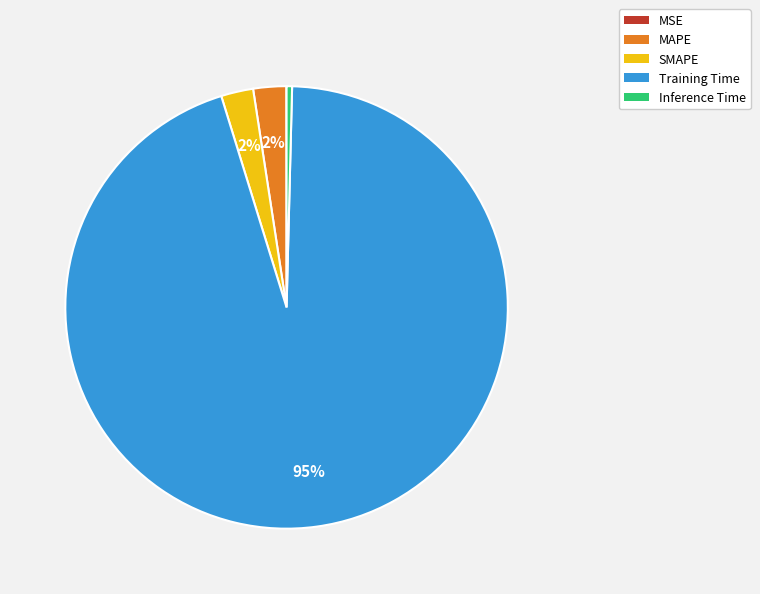

What is the largest slice in the pie chart?

Training Time